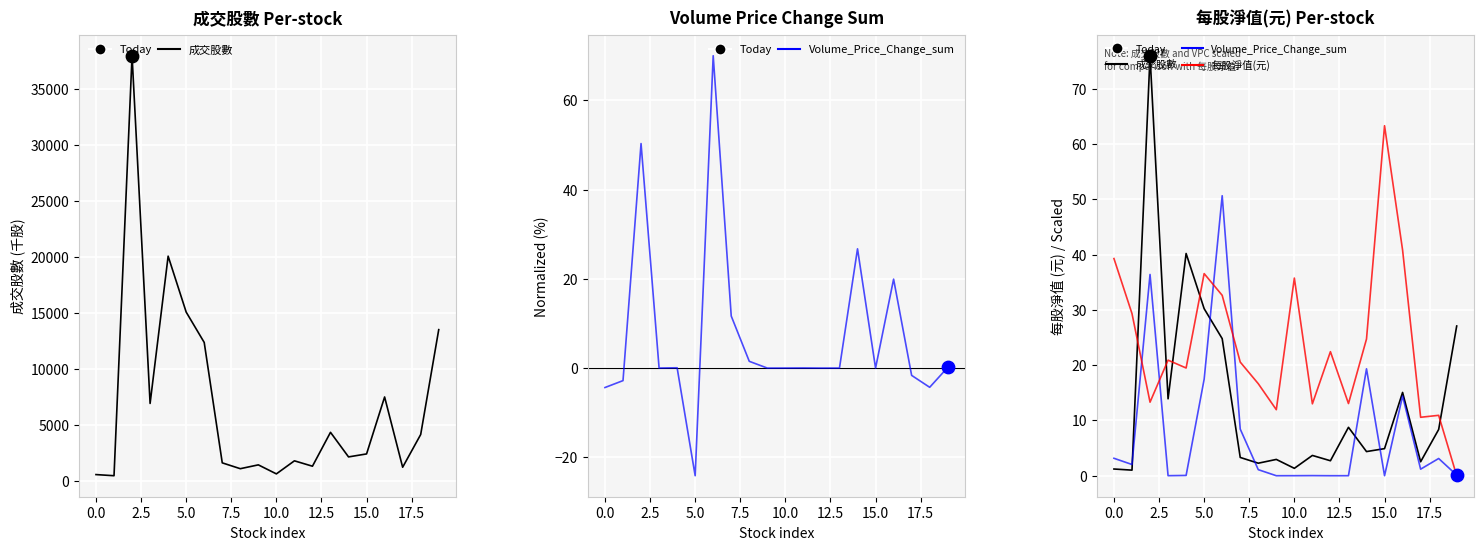

What are all the series names shown in the legend?

成交股數, Volume_Price_Change_sum, 每股淨值(元)